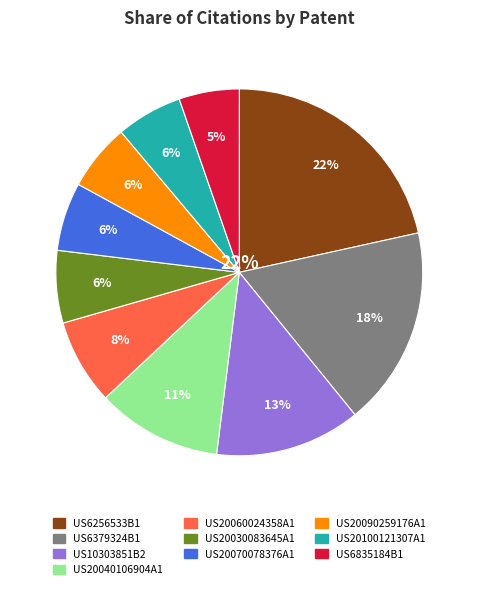

Is it true that US20030083645A1 is 21% of the pie?

False